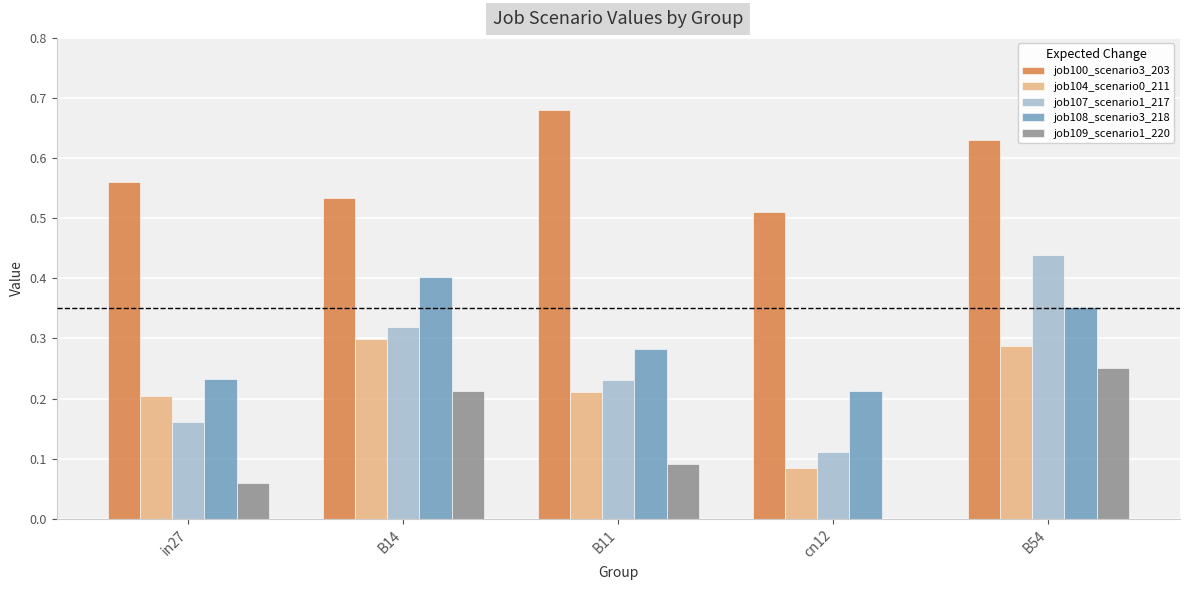

What is the total value across all series at B11?

1.5